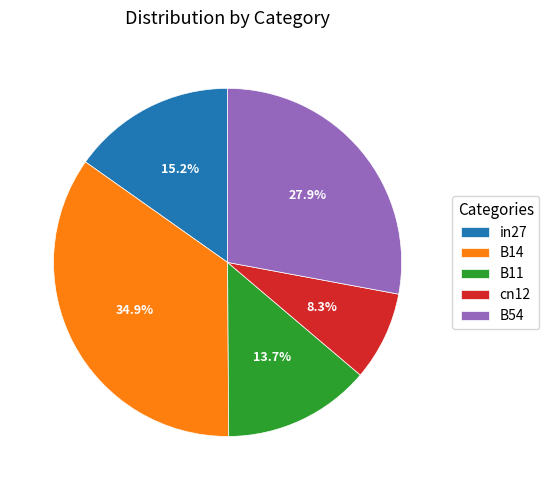

Count the number of slices in the pie.

5